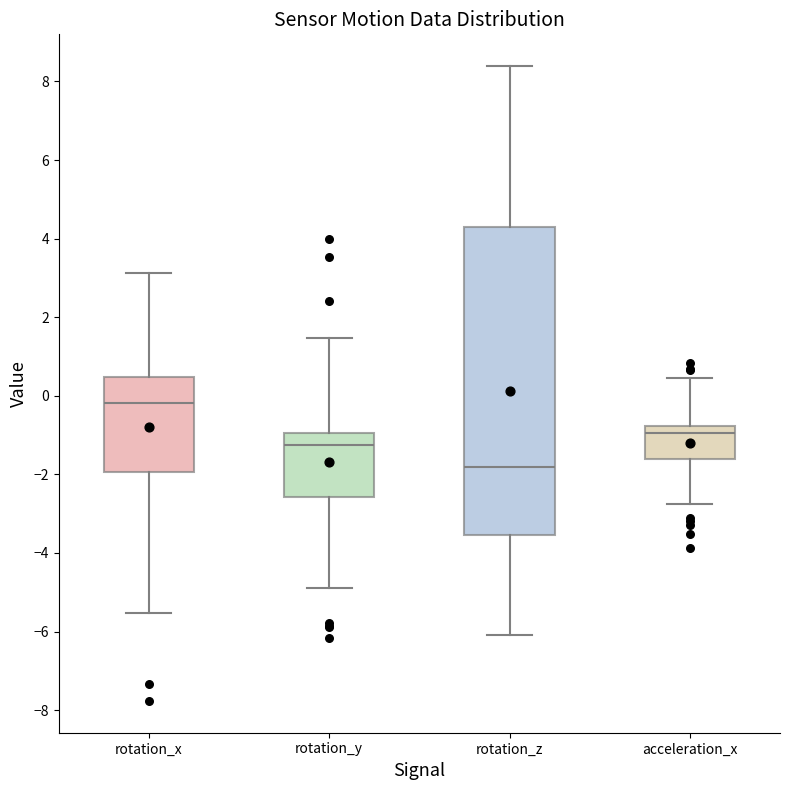

Reading left to right, read every box against the y-axis: the position of its median line, the range the box covers, and the ends of its whiskers. The values are not printed on the chart, so give them approximately, as read against the axis.

rotation_x: median -0.2, box -2.0 to 0.4, whiskers -5.6 to 3.2
rotation_y: median -1.2, box -2.6 to -1.0, whiskers -4.8 to 1.4
rotation_z: median -1.8, box -3.6 to 4.2, whiskers -6.0 to 8.4
acceleration_x: median -1.0, box -1.6 to -0.8, whiskers -2.8 to 0.4